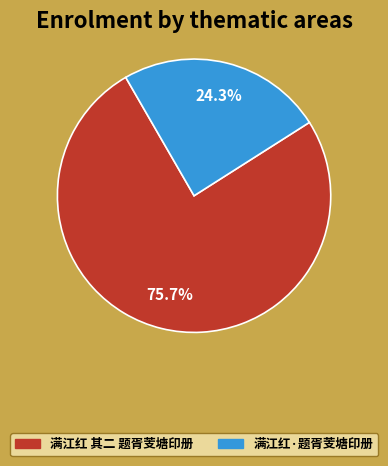

Is there any slice that represents more than half of the pie?

Yes